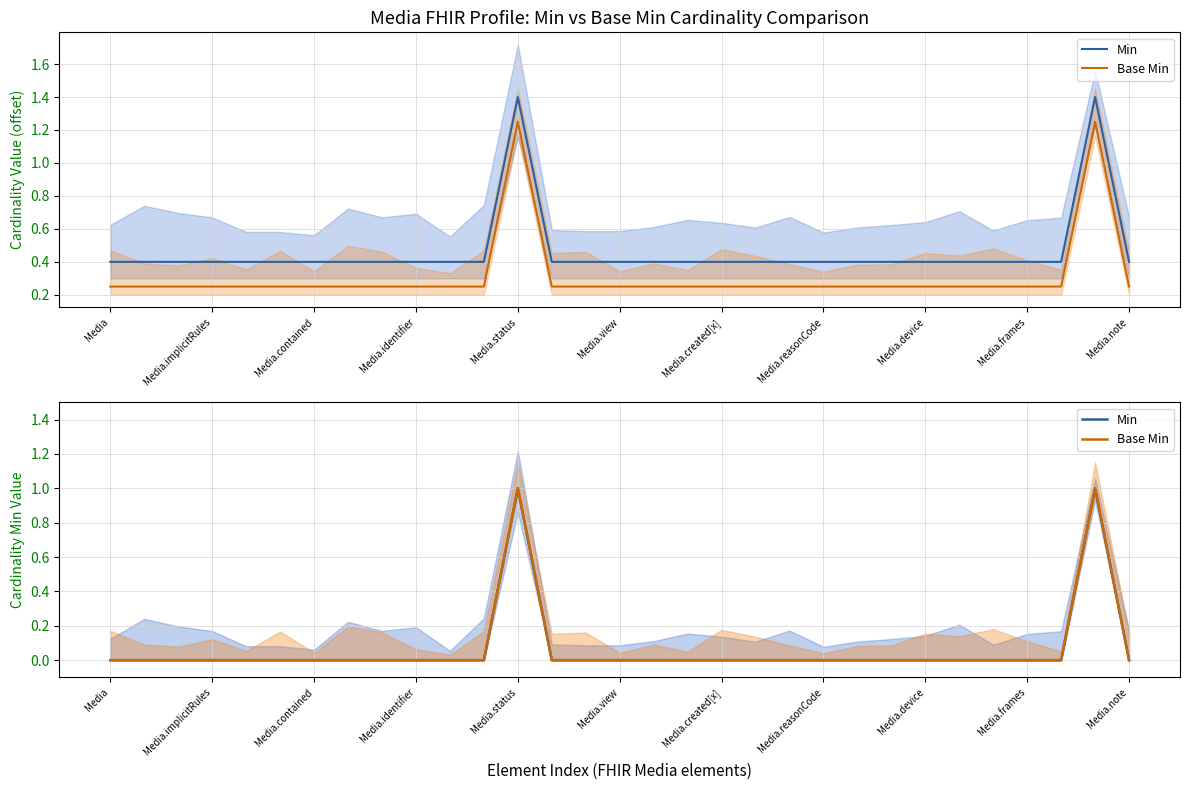

True or false: Min and Base Min intersect in this chart.

False